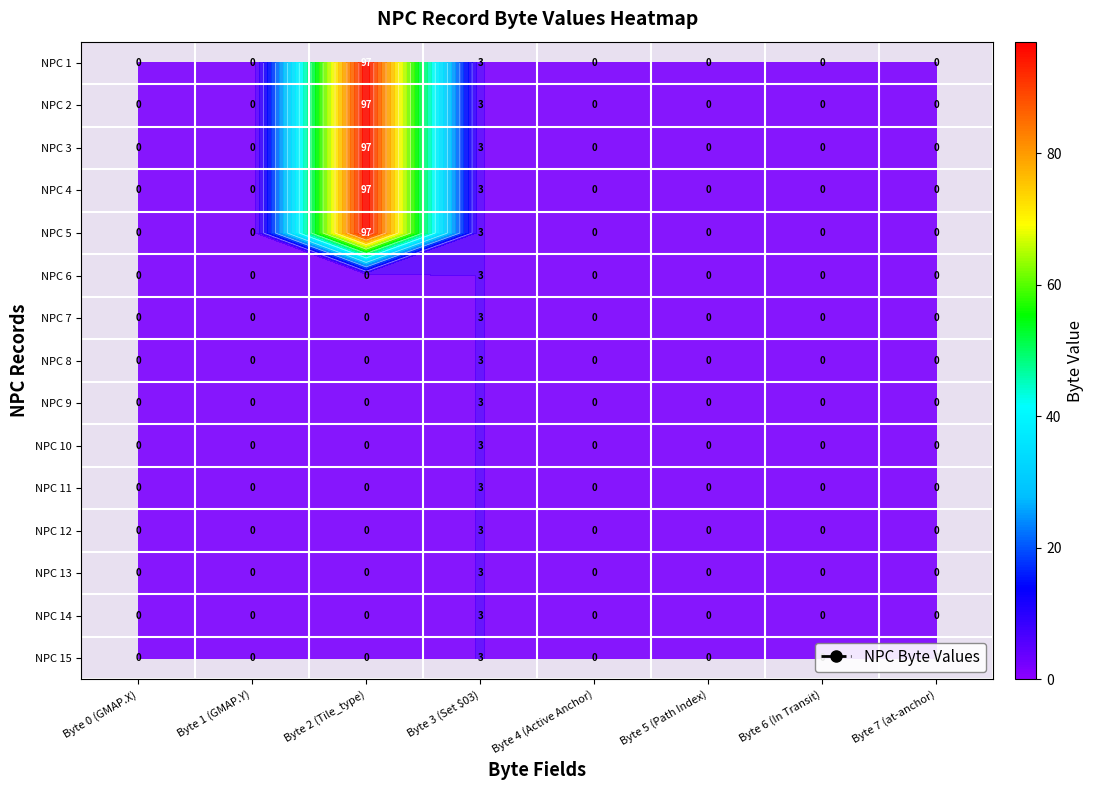

At Byte 3 (Set $03), list the series in order from smallest to largest.

NPC 1, NPC 2, NPC 3, NPC 4, NPC 5, NPC 6, NPC 7, NPC 8, NPC 9, NPC 10, NPC 11, NPC 12, NPC 13, NPC 14, NPC 15